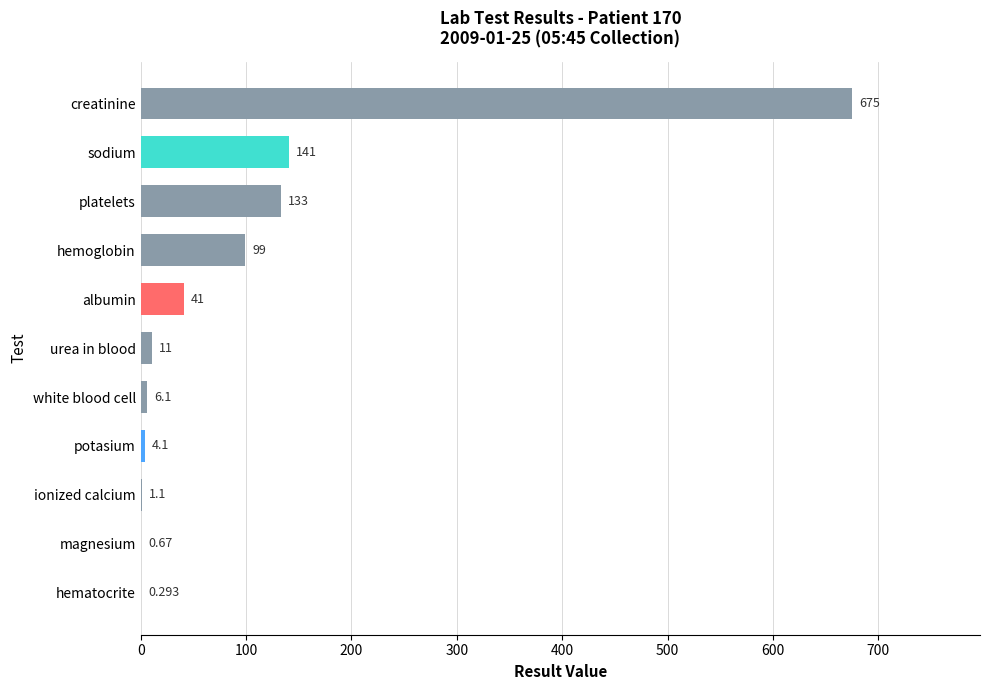

Which category has the highest value across all series?

creatinine